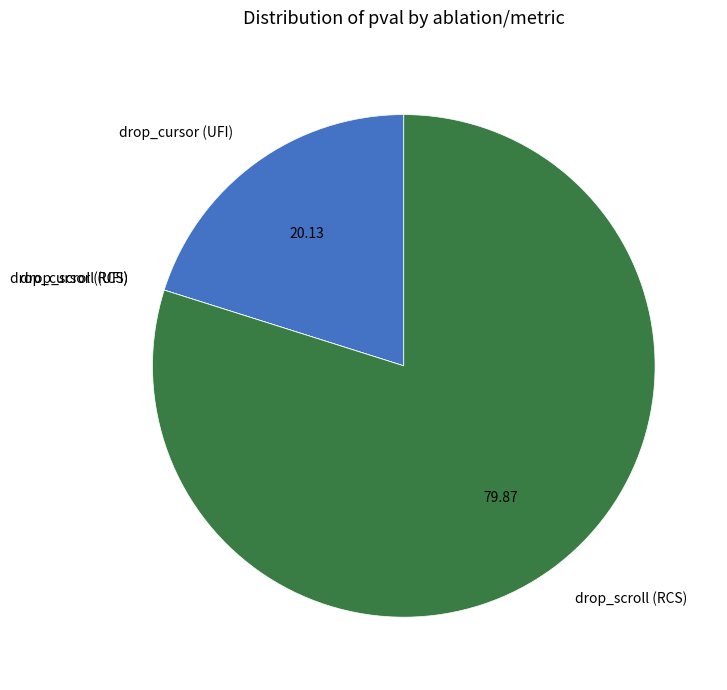

What is the largest slice in the pie chart?

drop_scroll (RCS)